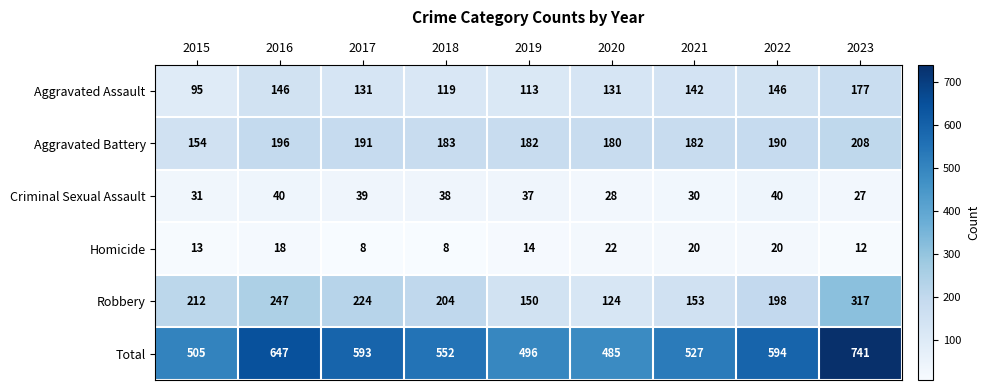

Rank the series by their maximum value, from lowest to highest.

Homicide, Criminal Sexual Assault, Aggravated Assault, Aggravated Battery, Robbery, Total